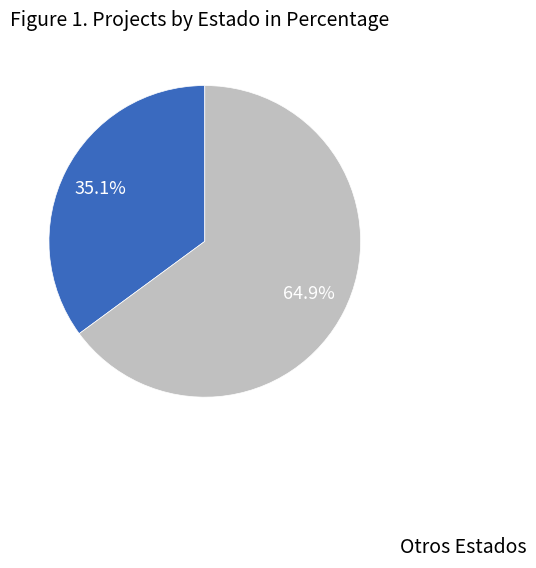

Is there any slice that represents more than half of the pie?

Yes